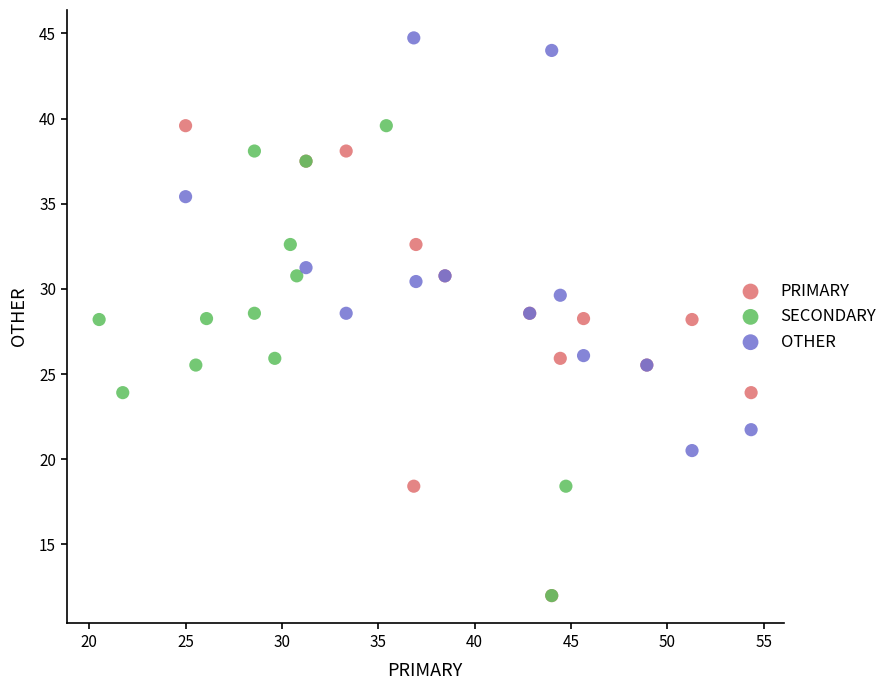

What are all the series names shown in the legend?

PRIMARY, SECONDARY, OTHER